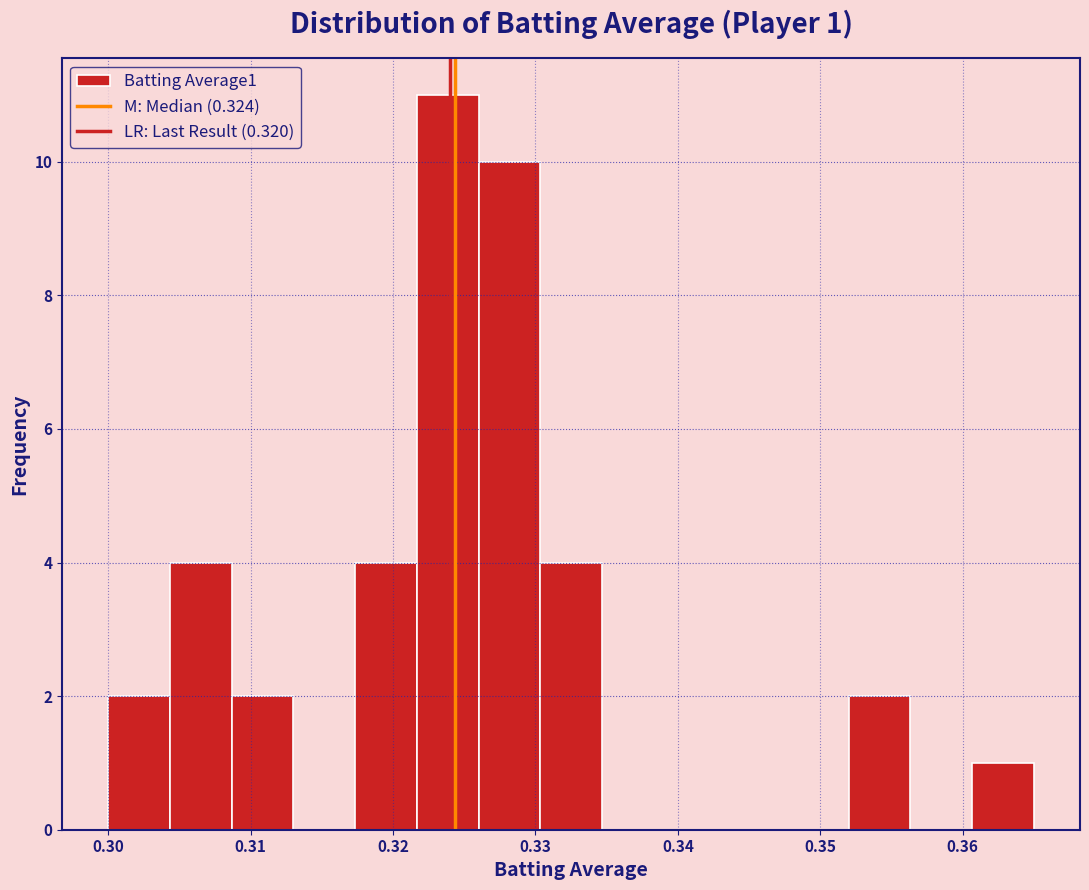

Which range on the x-axis has the tallest bar?

0.322 to 0.326